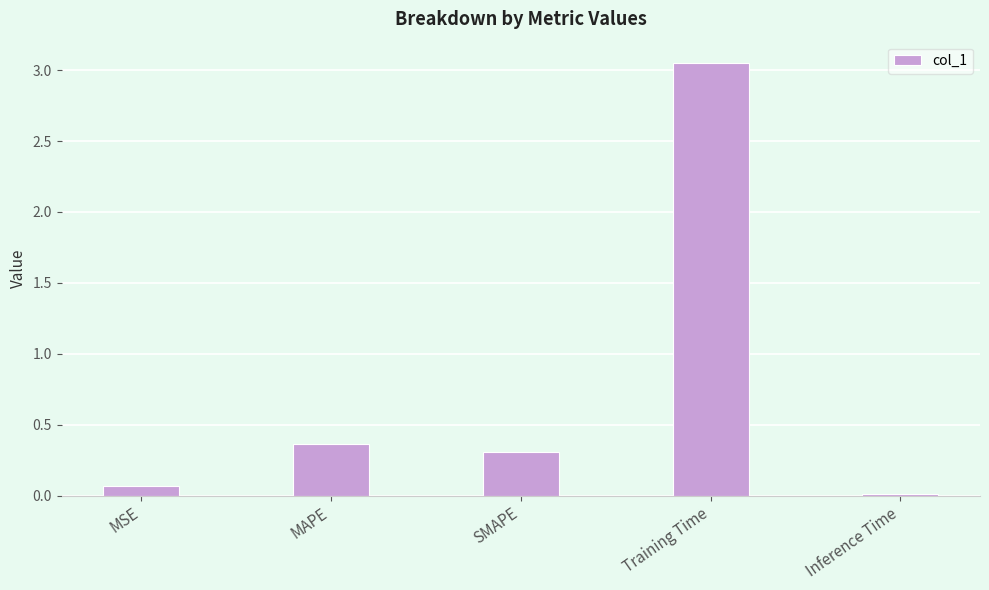

The chart shows a value of 0.1 at MAPE. True or false?

False